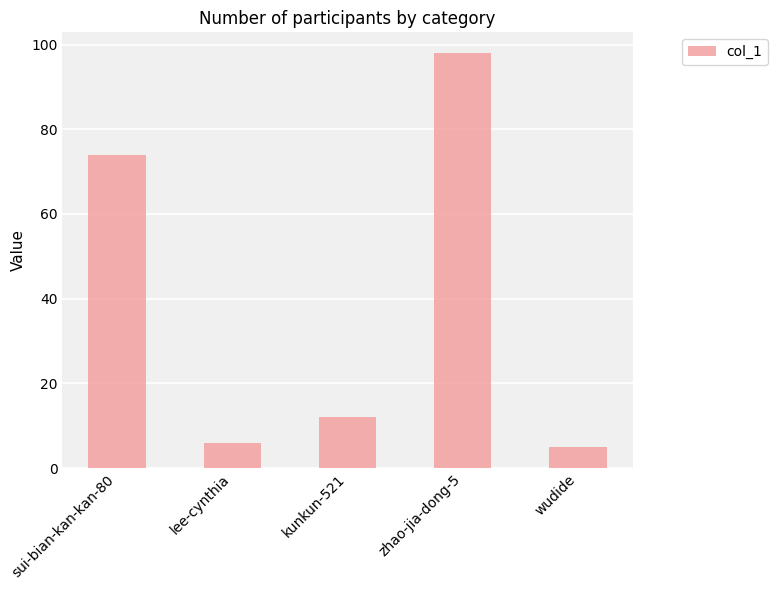

Reading left to right, transcribe all the data shown in this chart.

74	6	12	98	5